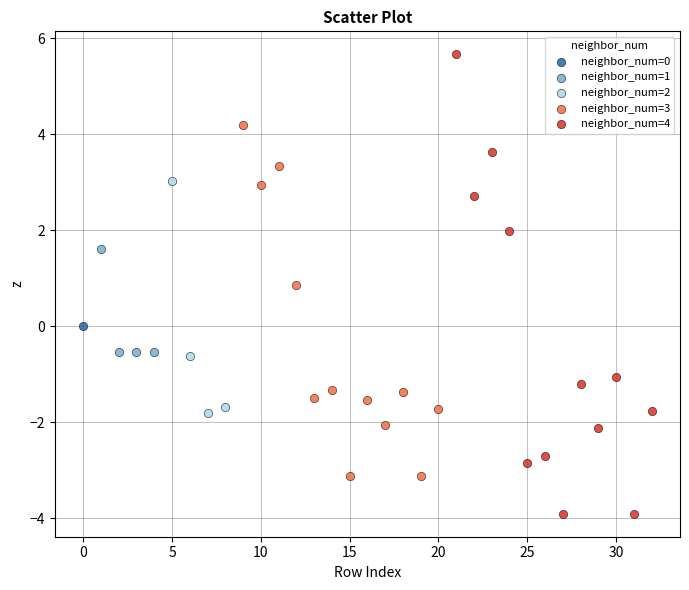

Which series reaches the maximum Y coordinate?

neighbor_num=4